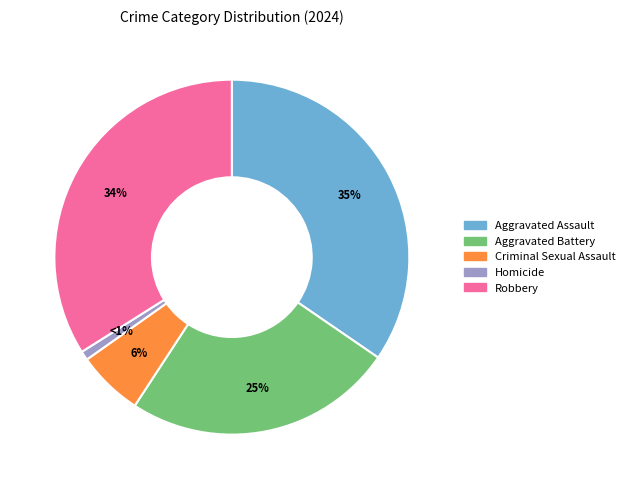

Which has a higher value, Homicide or Criminal Sexual Assault?

Criminal Sexual Assault